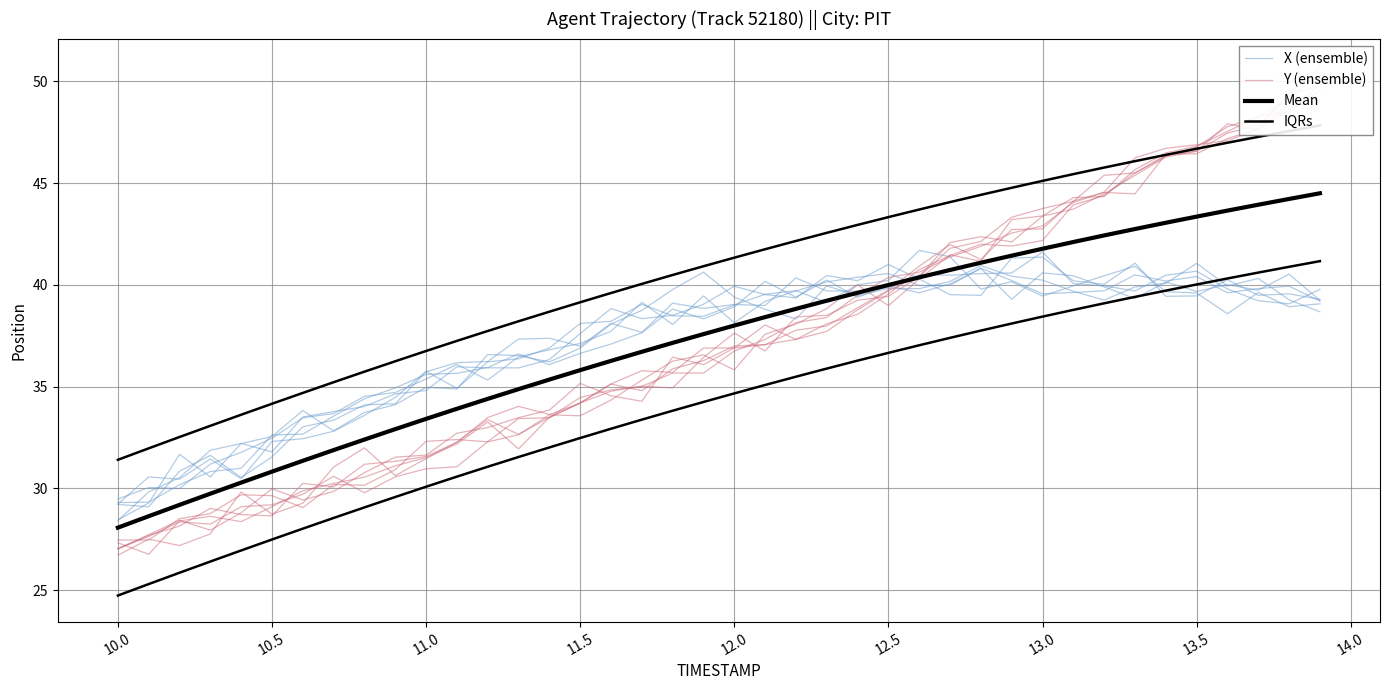

Does the chart have visible grid lines?

Yes